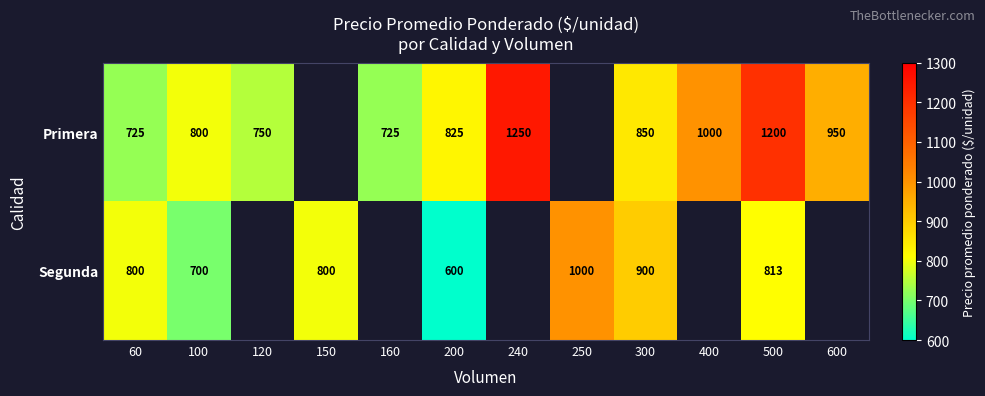

Between 300 and 160, which is larger?

300